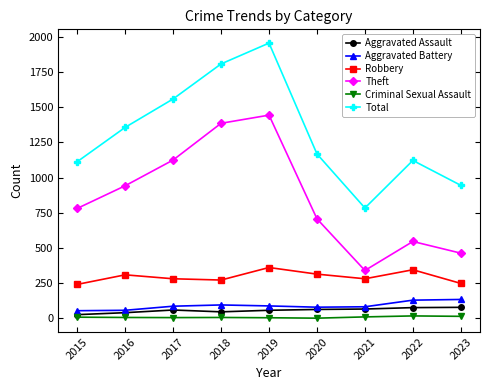

True or false: Robbery and Aggravated Battery cross at least once.

False